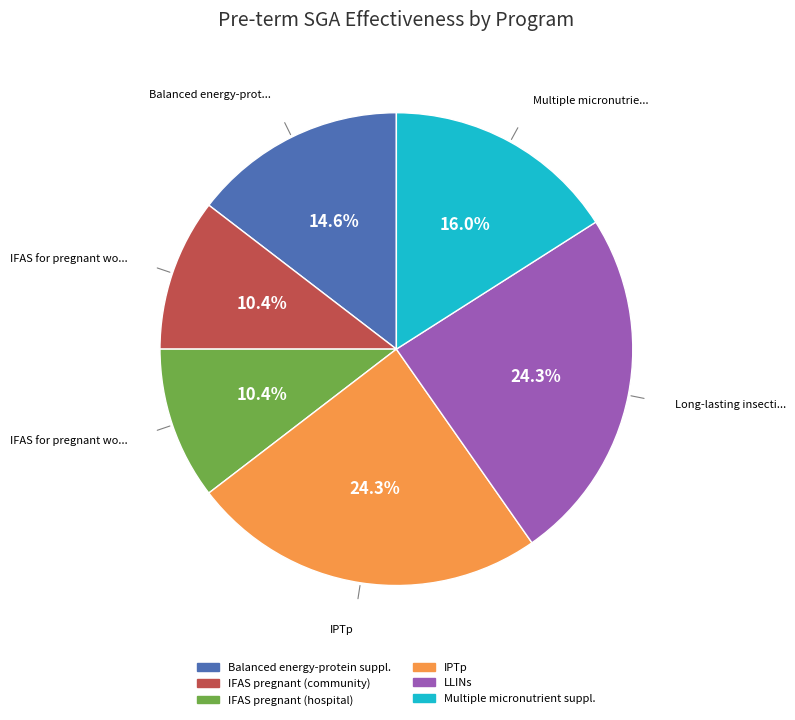

Is there any slice that represents more than half of the pie?

No